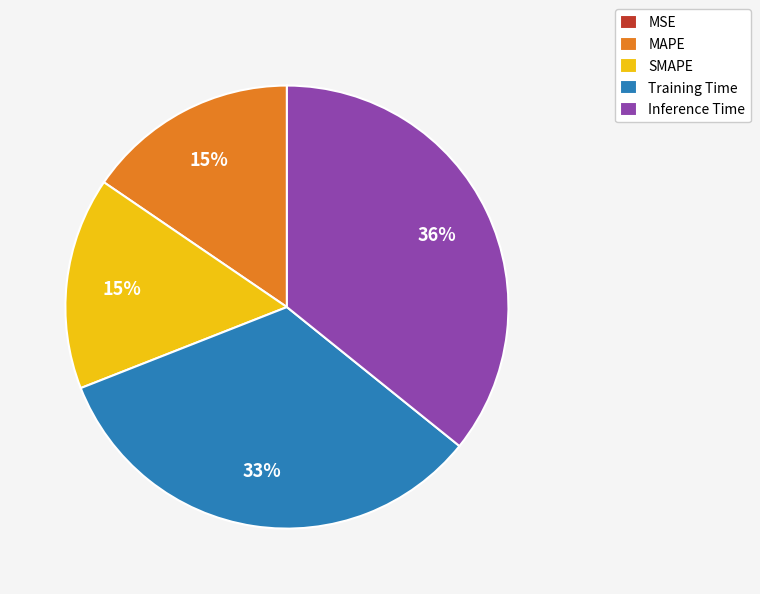

True or false: Training Time accounts for 33% of the total.

True